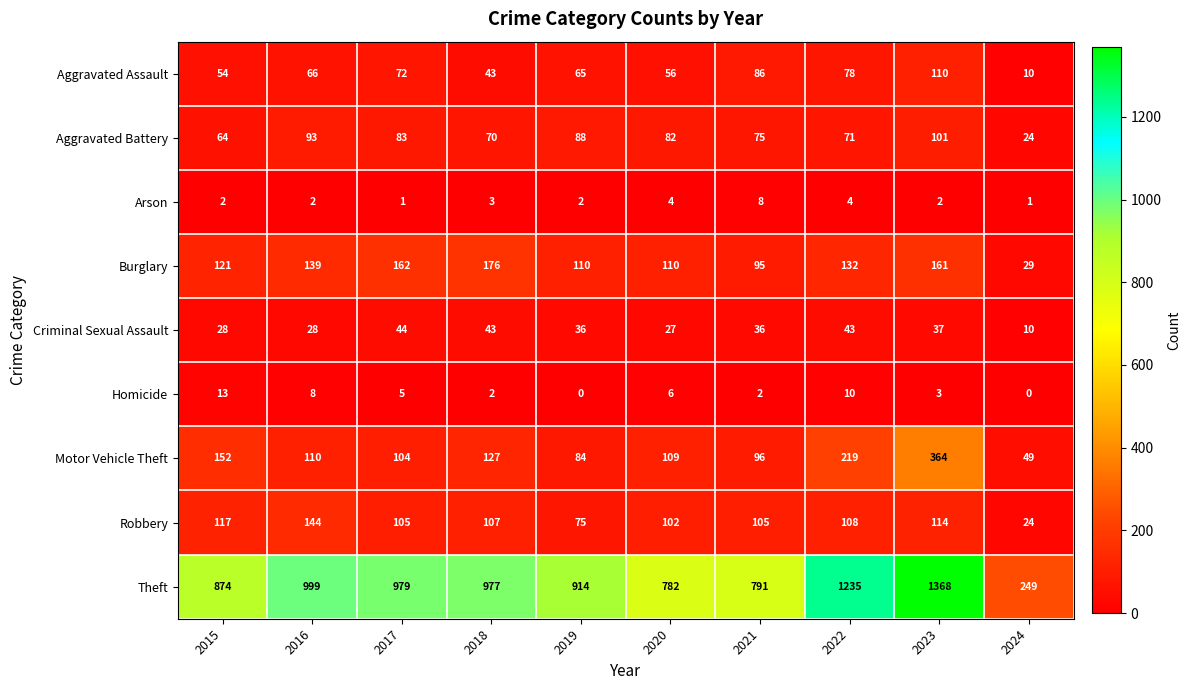

How many data points does each series have?

10